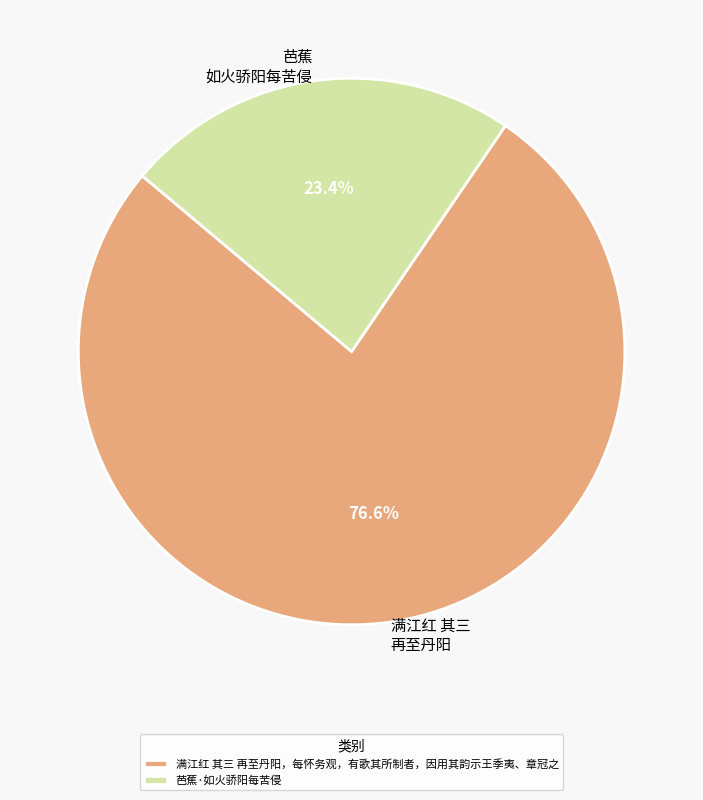

To the nearest percent, what portion does 满江红 其三 再至丹阳，每怀务观，有歌其所制者，因用其韵示王季夷、章冠之 represent?

77%